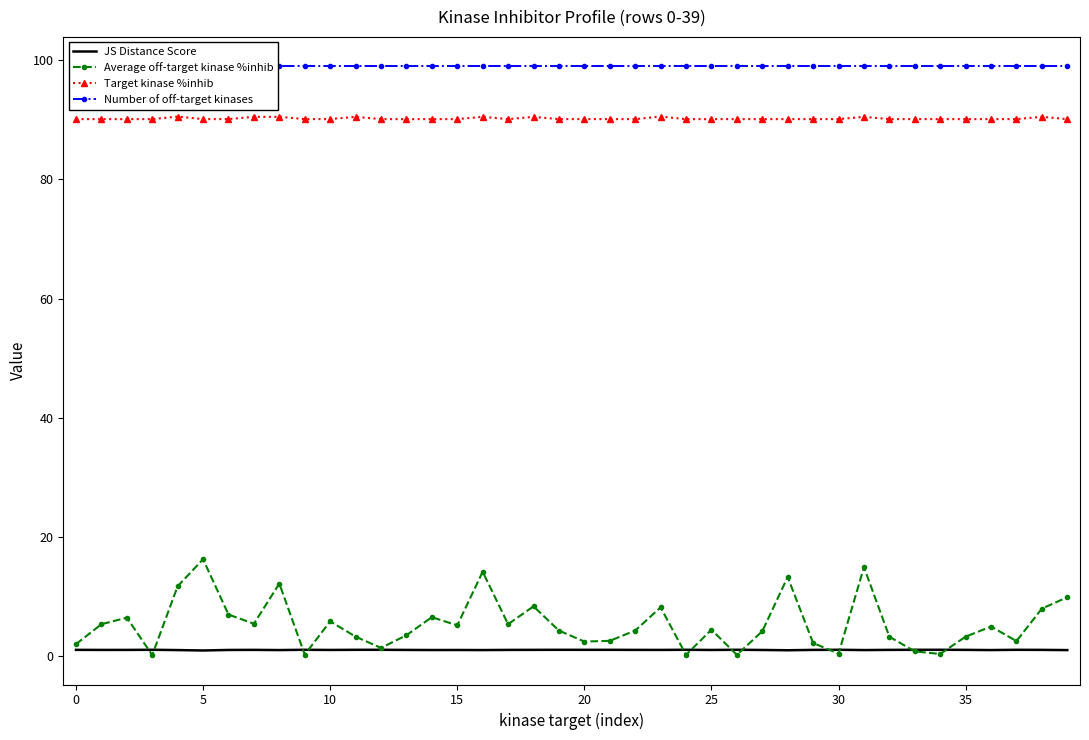

True or false: Target kinase %inhib and JS Distance Score cross at least once.

False